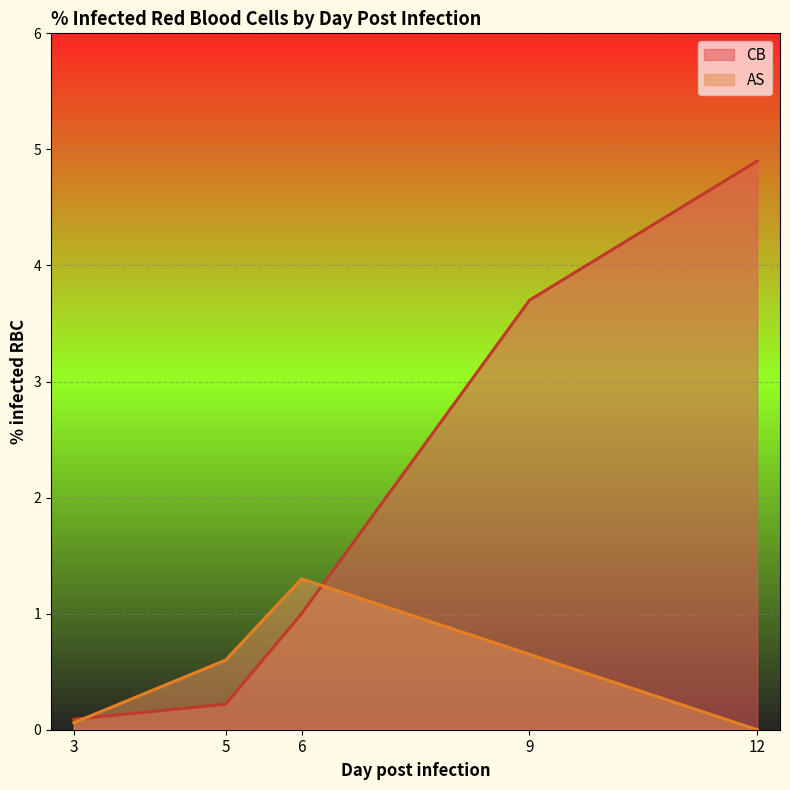

Which has a higher value, 3 or 9?

9